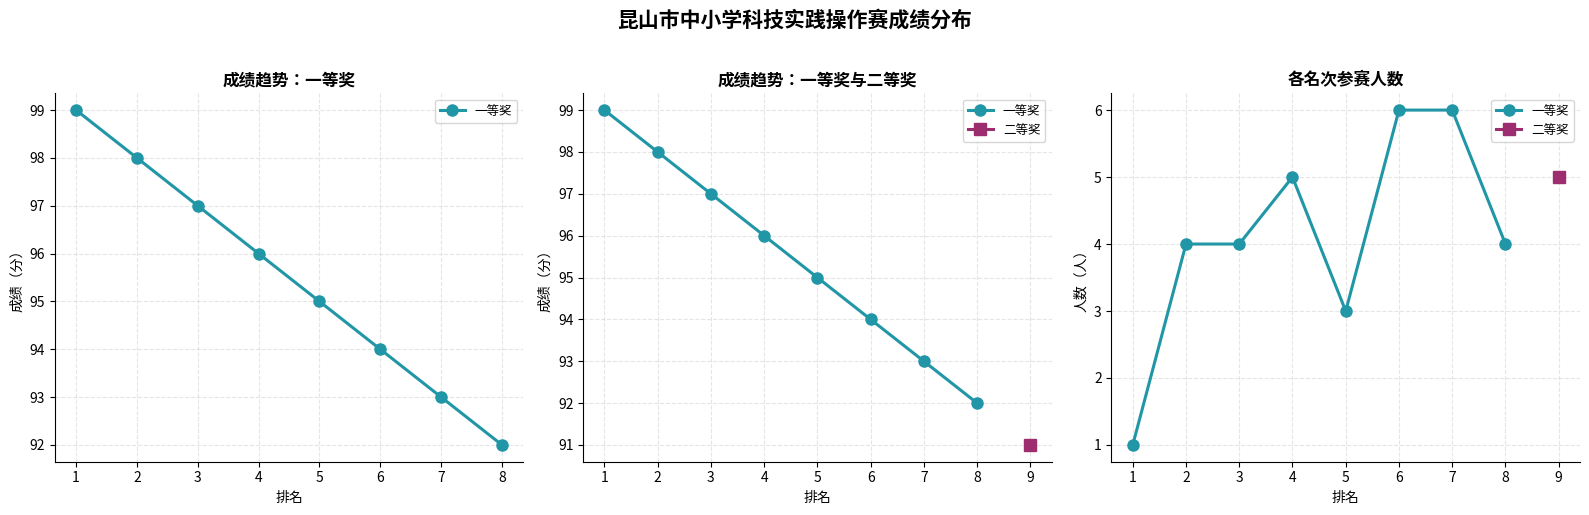

Reading right to left, extract all data points from this chart.

4	6	6	3	5	4	4	1